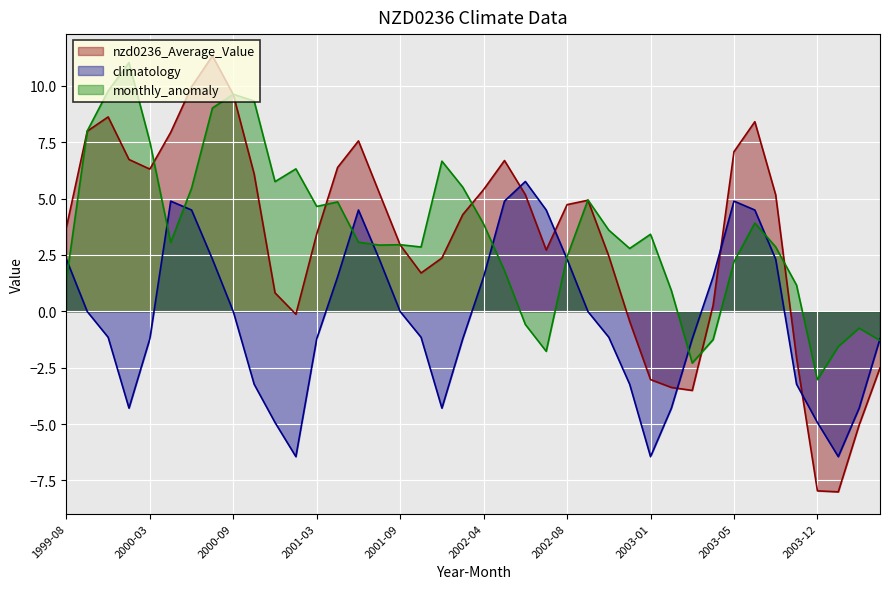

What is the minimum value for monthly_anomaly?

-3.0